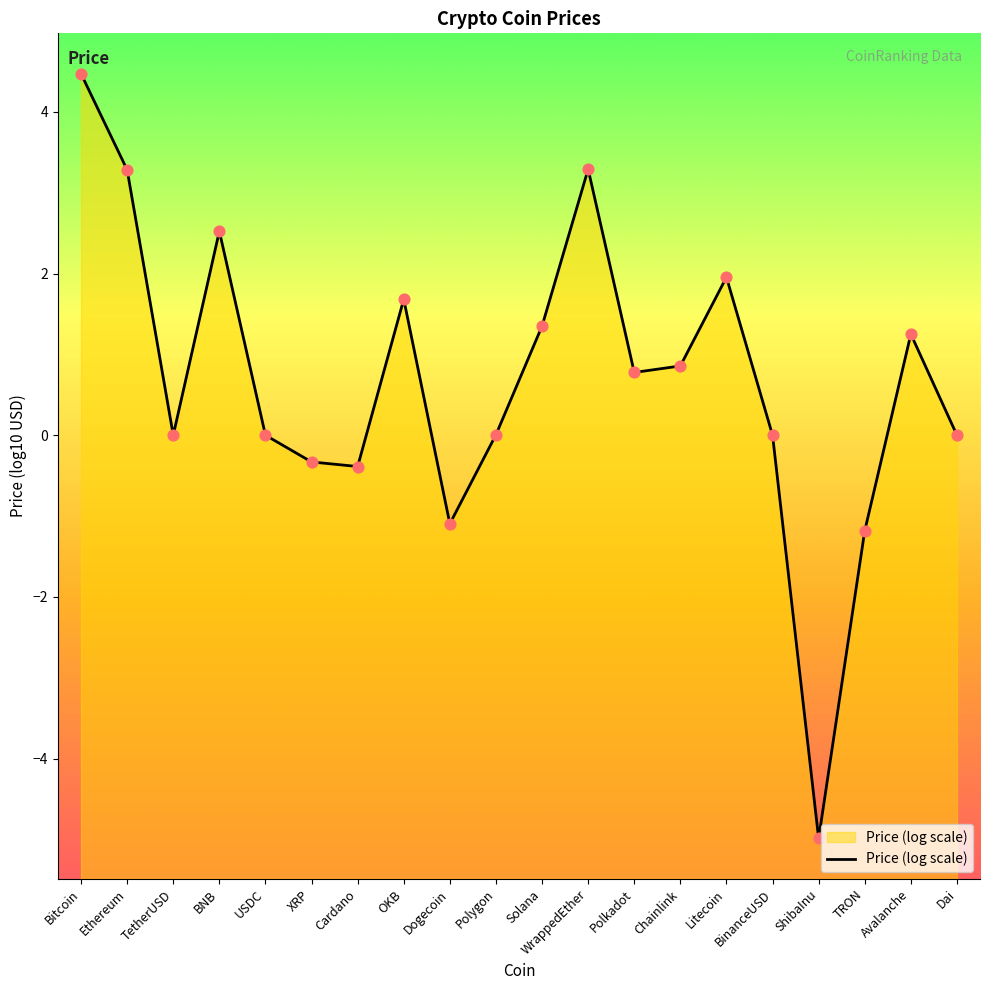

What is the change in value from XRP to ShibaInu?

-4.7